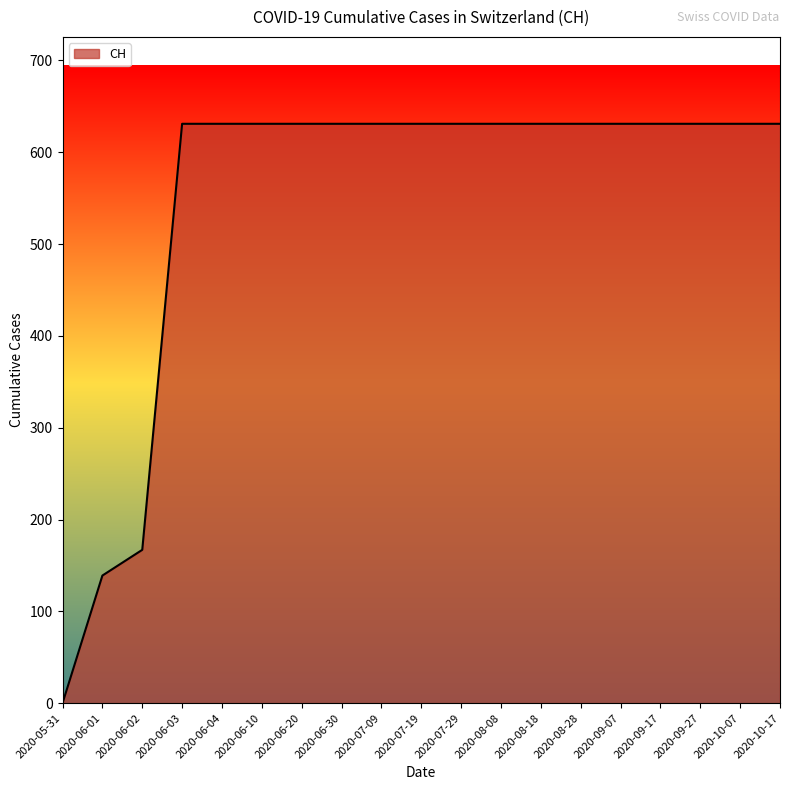

What is the average value?

547